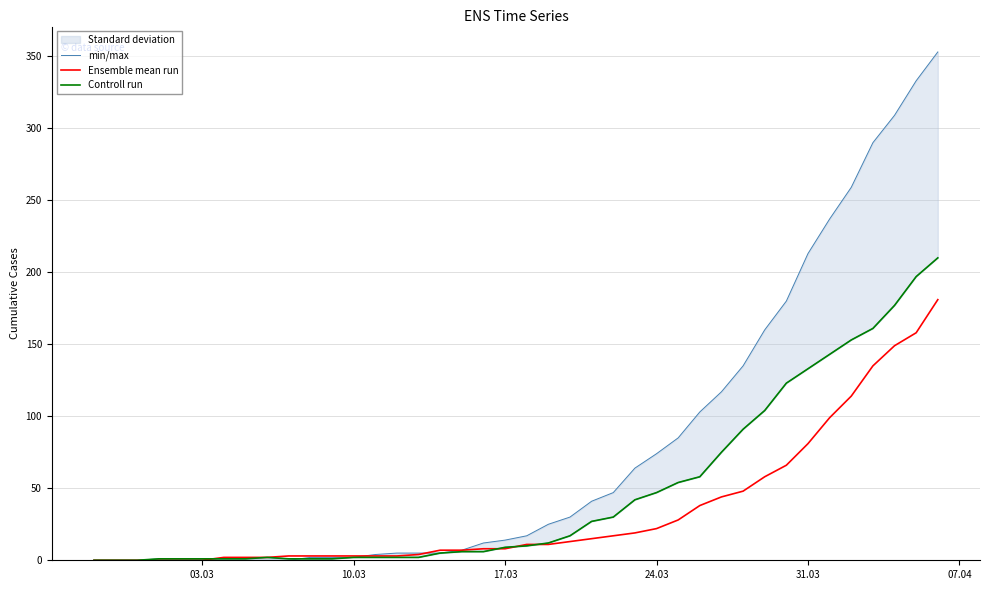

What is the maximum value for Ensemble mean run?

181